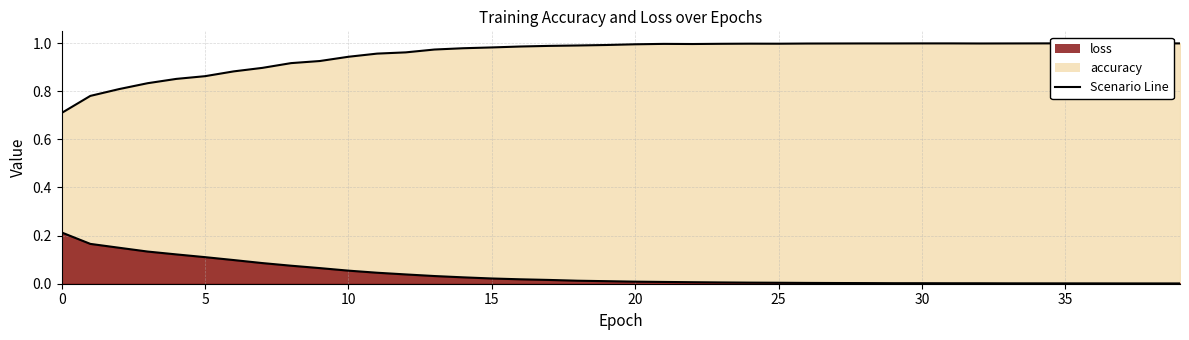

What is the total value across all series at 38?

1.0